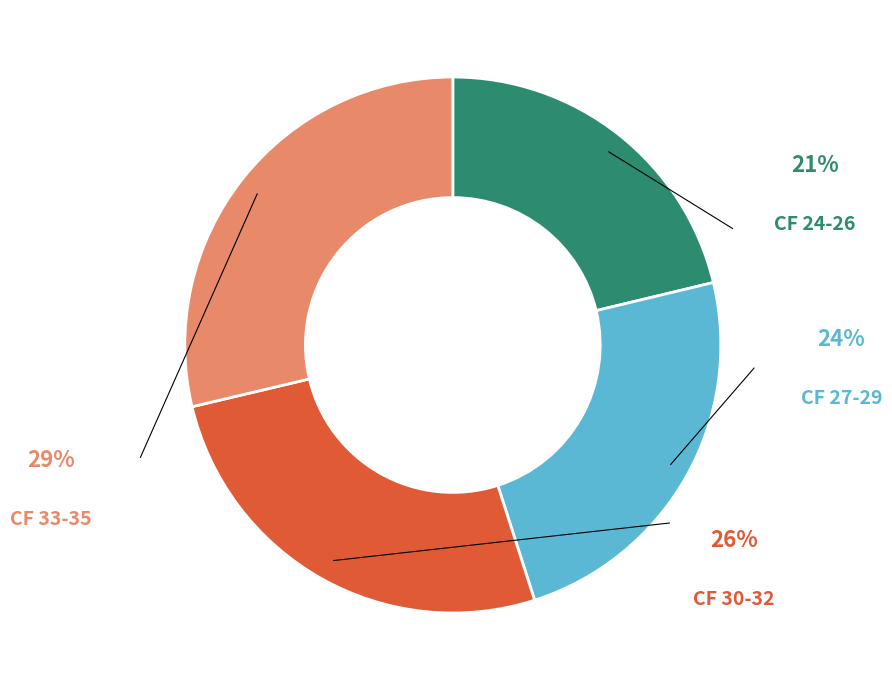

To the nearest percent, what portion does CF Class 28 represent?

8%